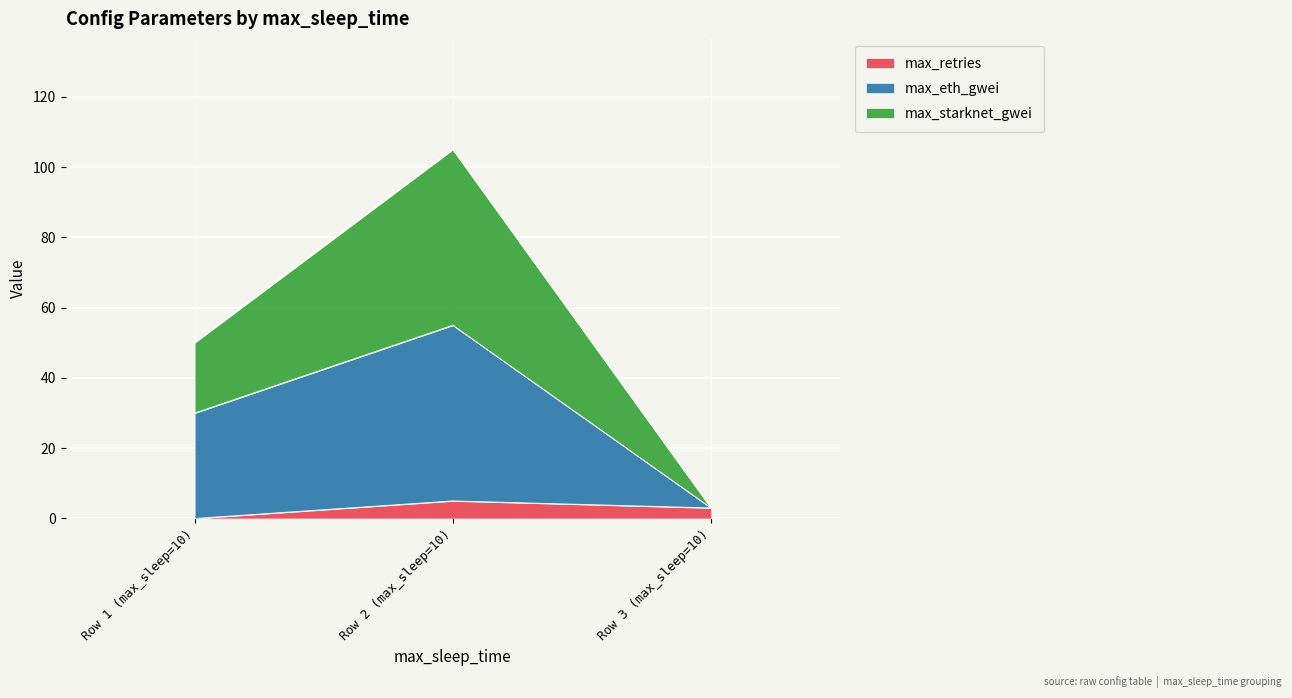

Reading left to right, list the values for the max_retries series.

0	5	3